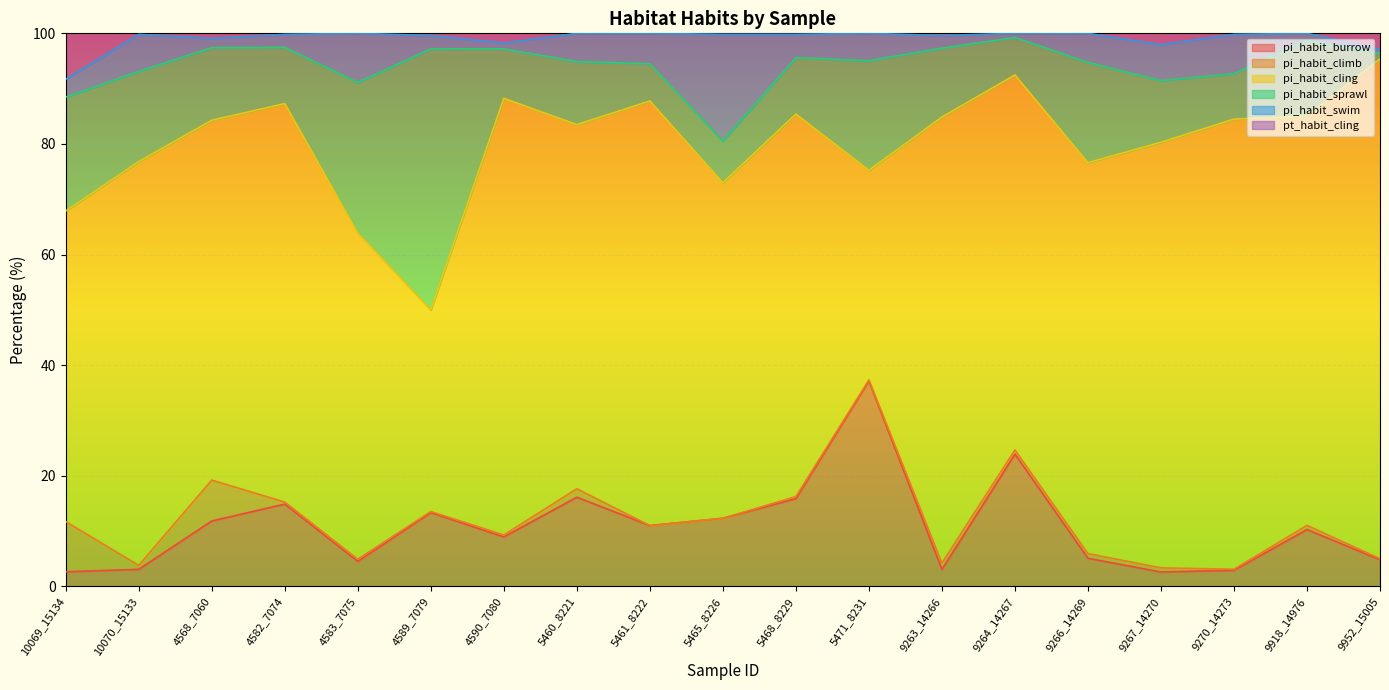

Count the number of categories in the chart.

19